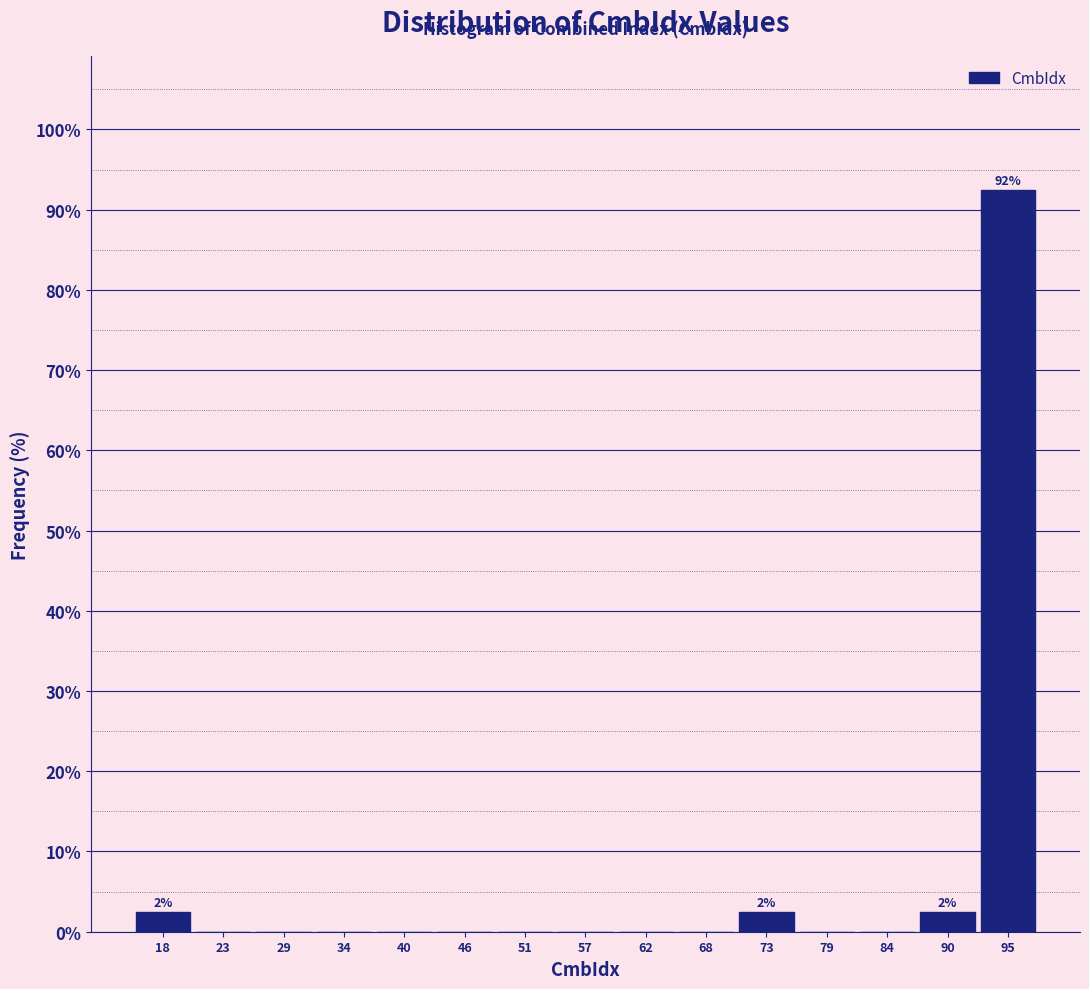

Over which range of the x-axis is the bar tallest?

93 to 98